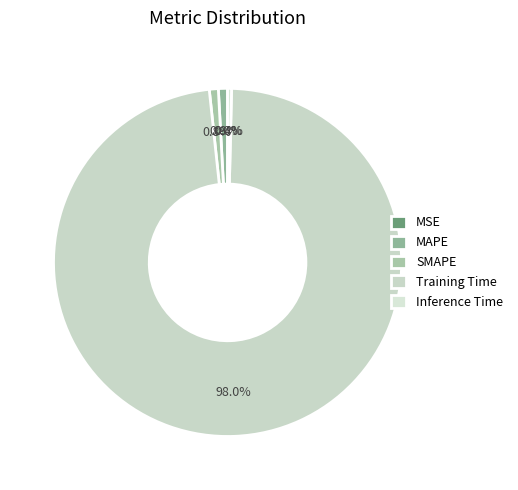

What is the change in value from MAPE to Training Time?

+3.5